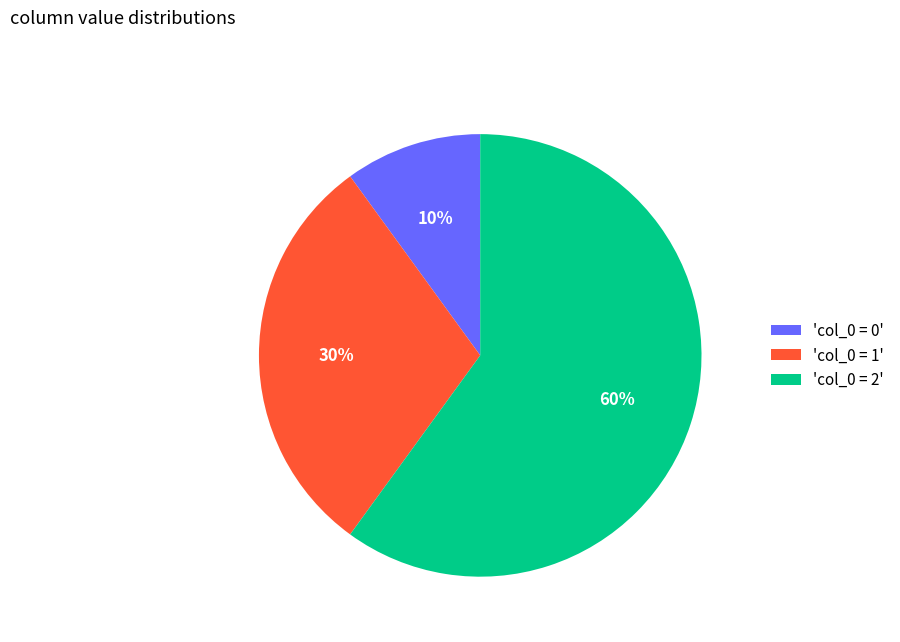

Which category accounts for the majority?

'col_0 = 2'